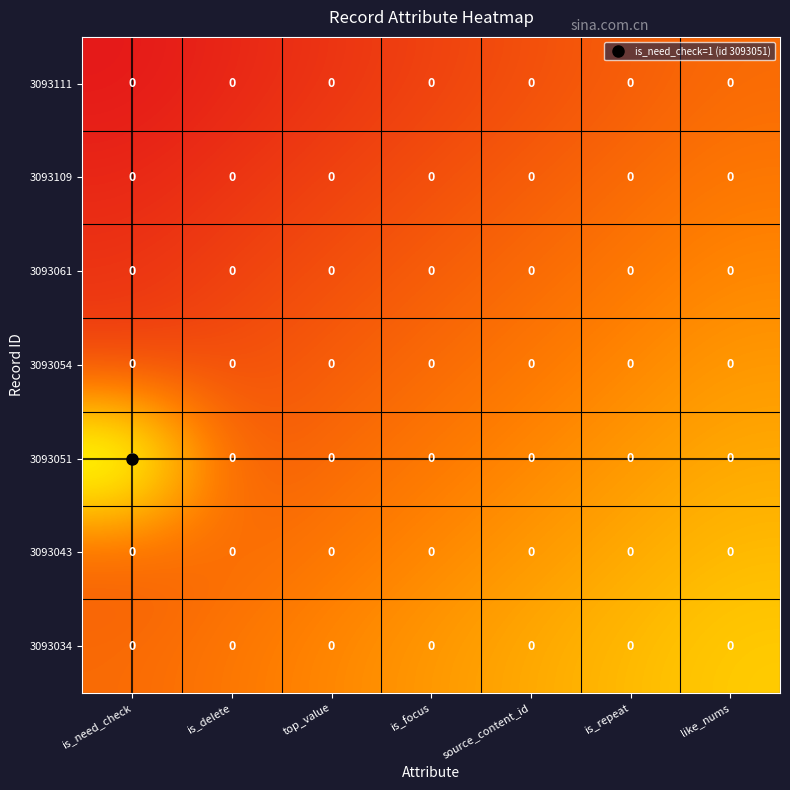

At which category is the sum across all series the highest?

is_need_check